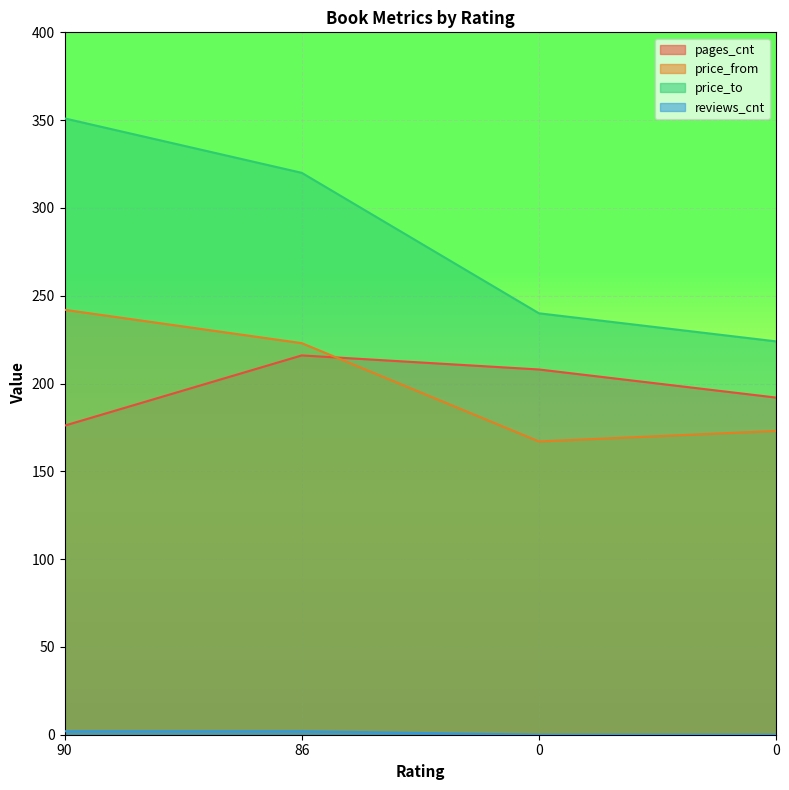

What is the average value of the pages_cnt series?

198